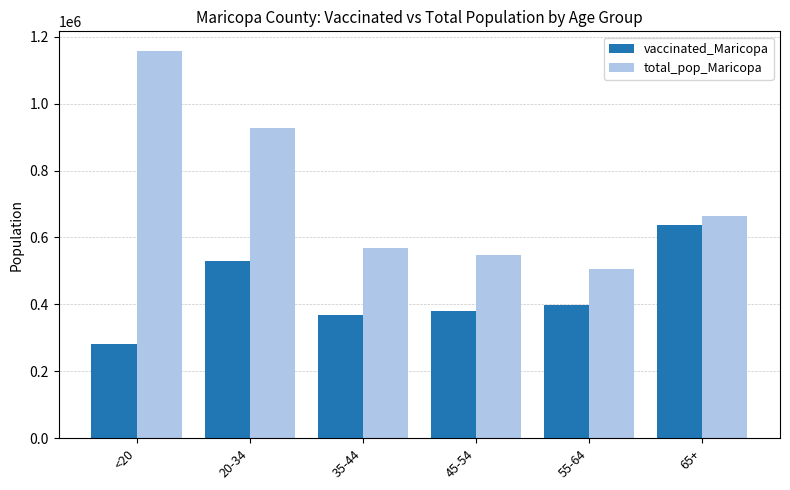

Which series has the largest range (max minus min)?

total_pop_Maricopa